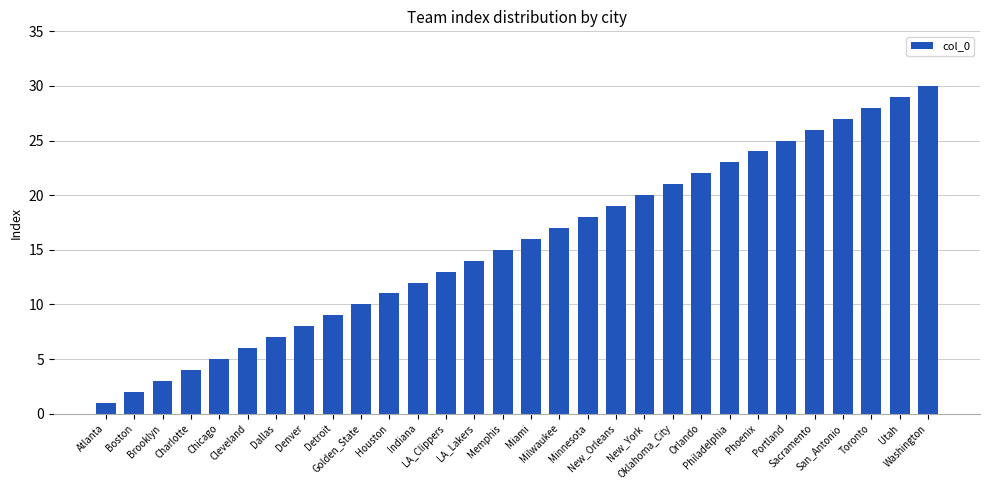

What is the sum of the values at Houston and Charlotte?

15